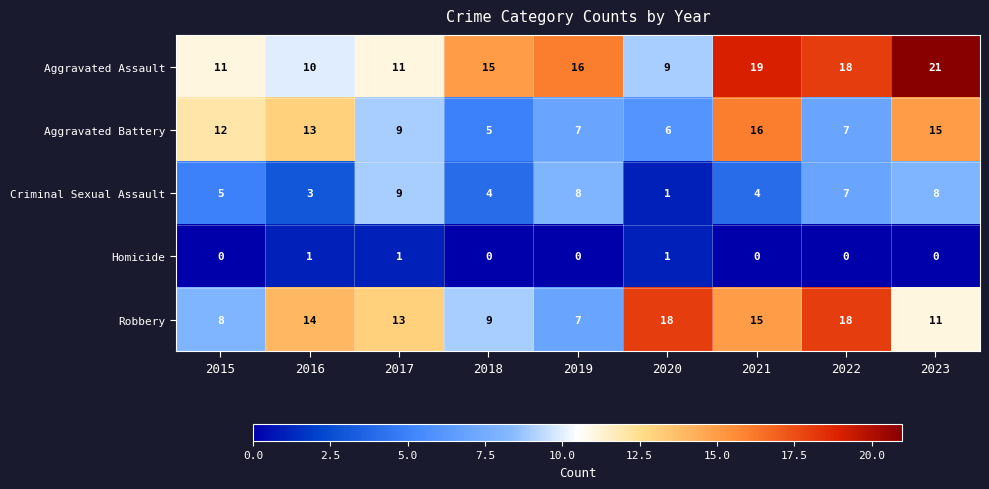

Between 2019 and 2023, which series saw the biggest shift?

Aggravated Battery